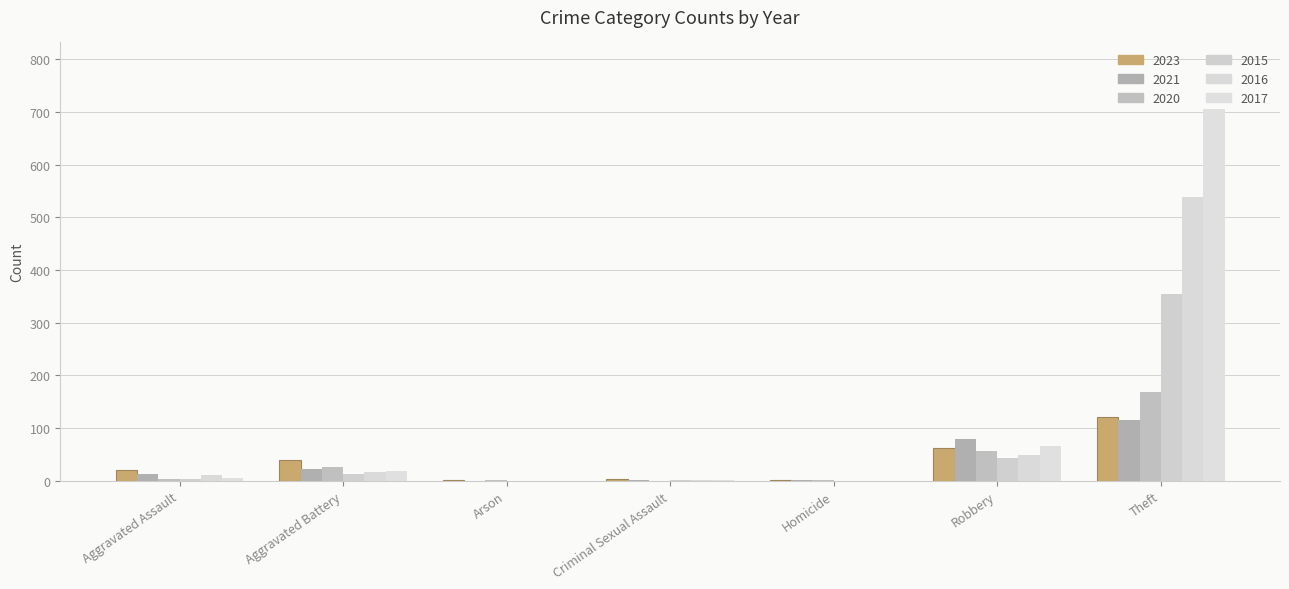

Are the bars horizontal?

No